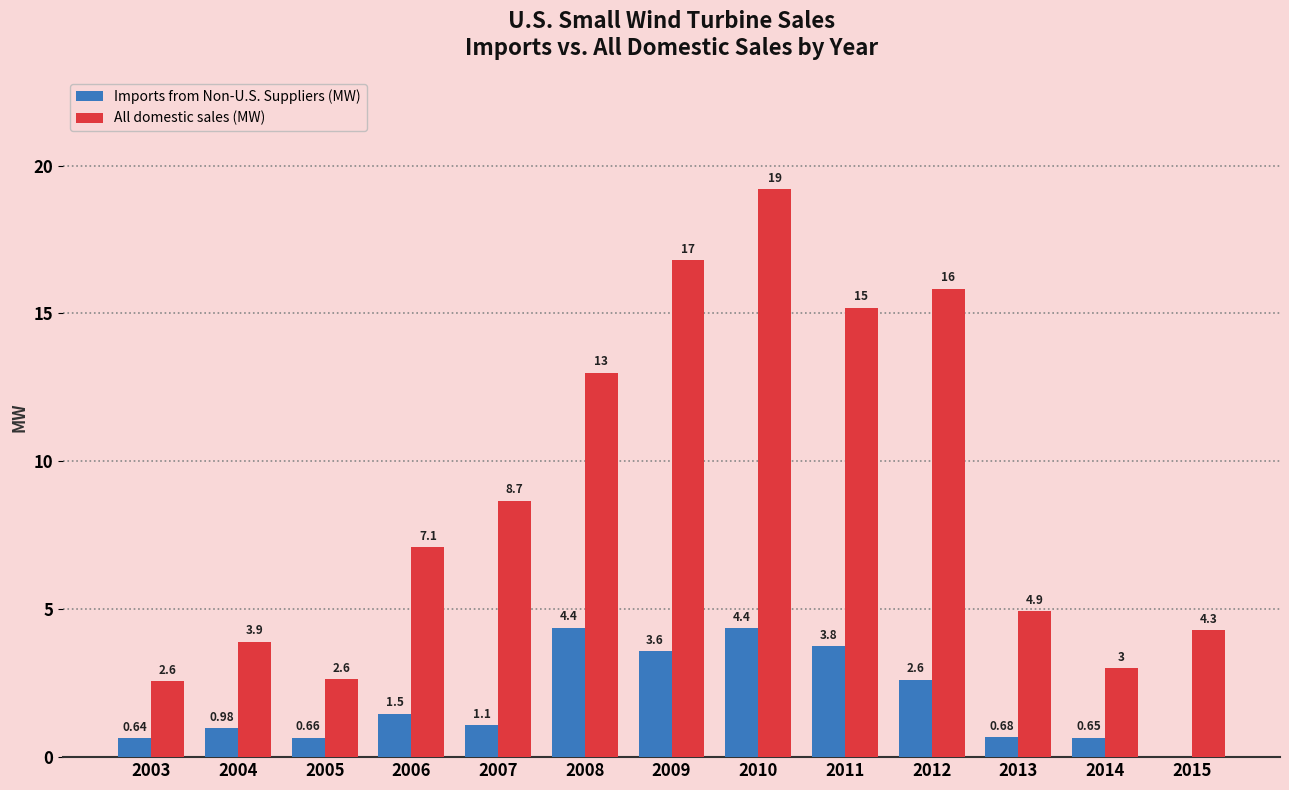

Which series has the largest total across all categories?

All domestic sales (MW)